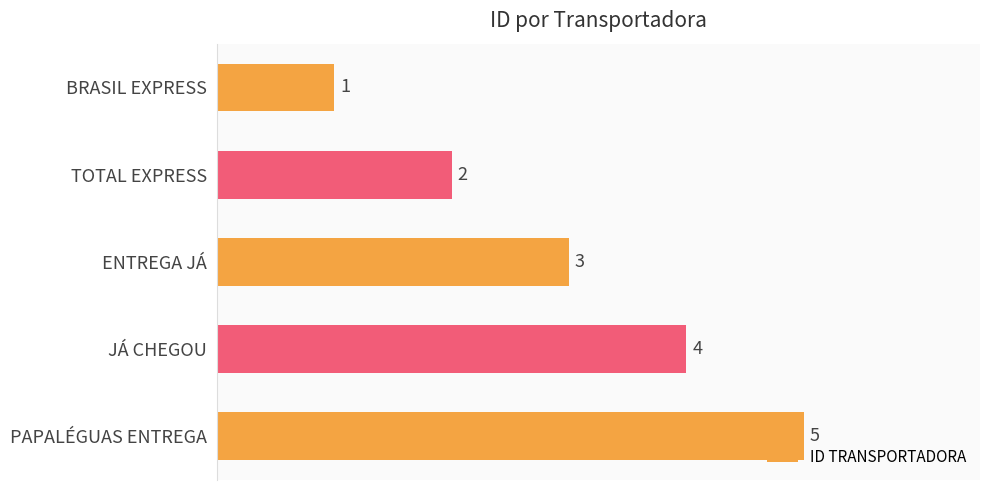

Does the chart contain any negative values?

No